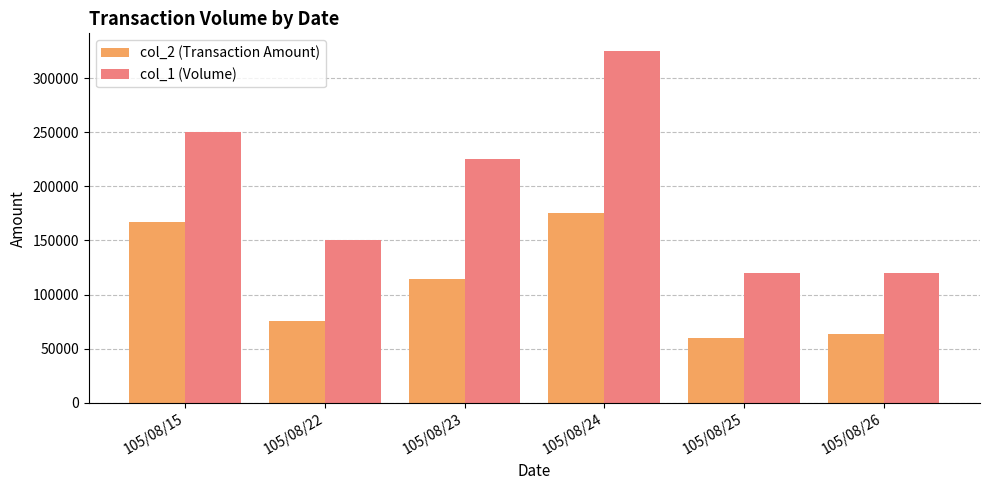

How many series are shown in this chart?

2